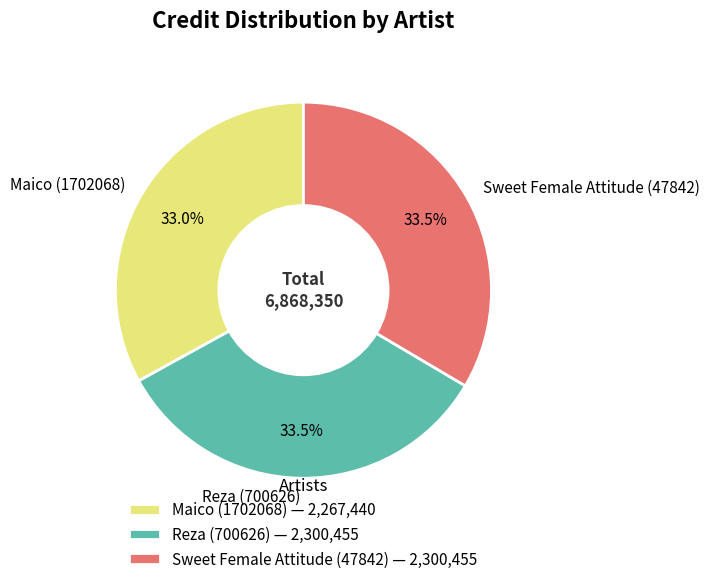

How much of the chart is everything except Maico (1702068)?

67.0%